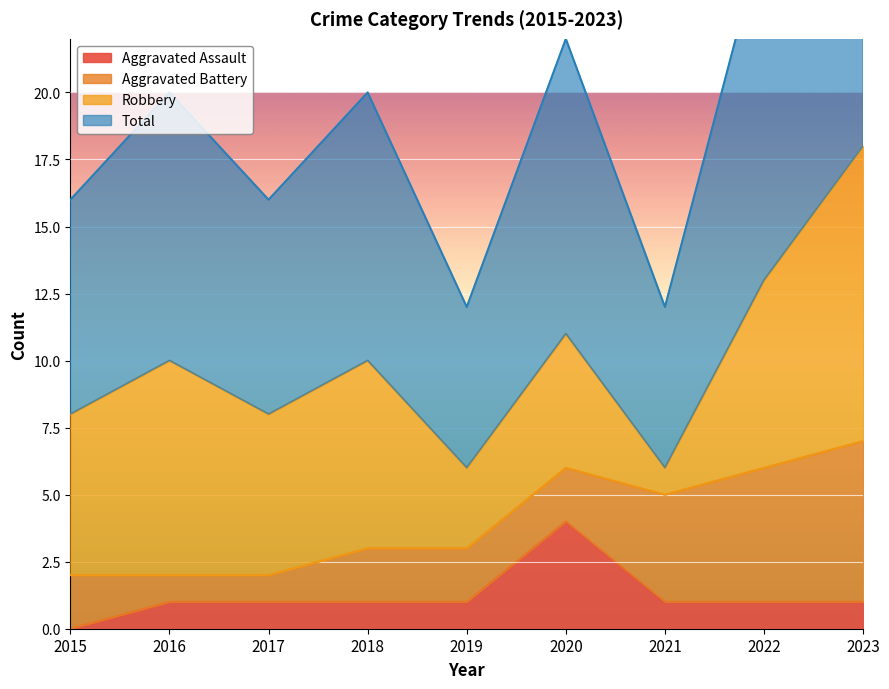

What is the highest value of the Aggravated Assault series?

4